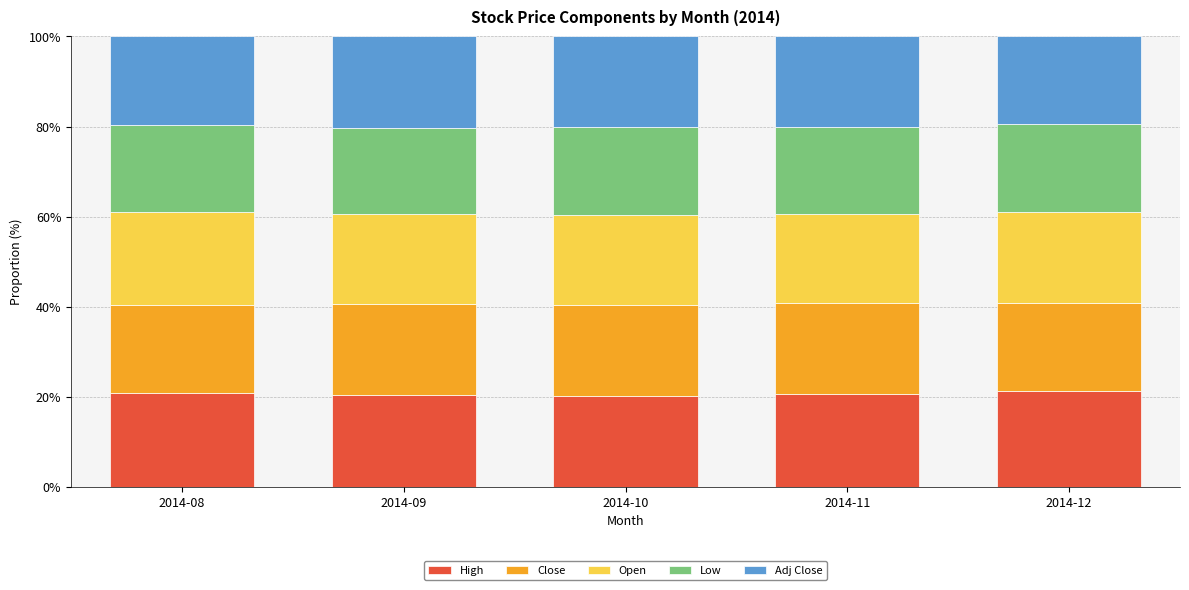

How many categories are shown in the chart?

5